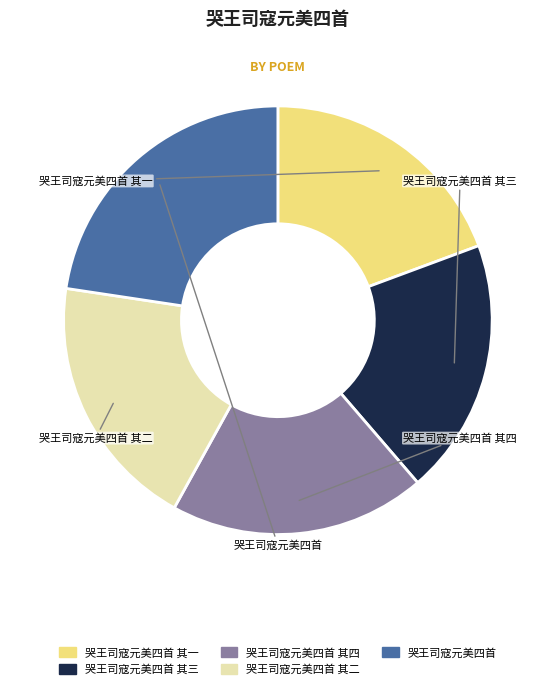

How much of the chart is everything except 哭王司寇元美四首 其三?

80.7%